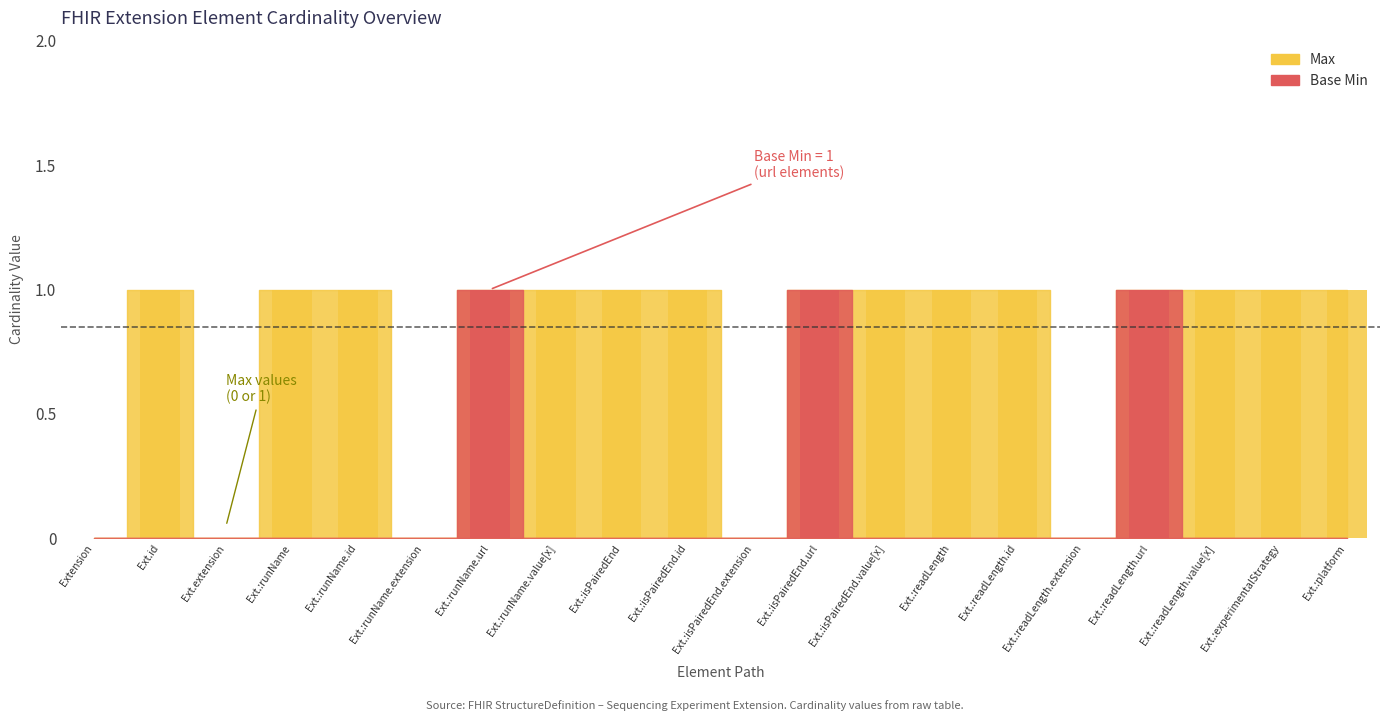

How many bars are there in total?

40